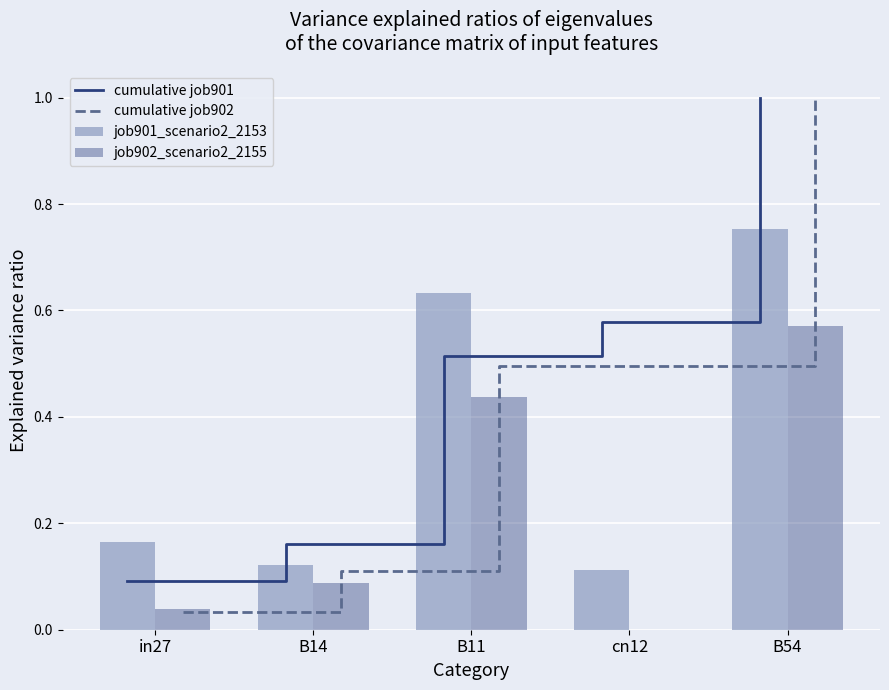

Reading left to right, what are all the values shown in this chart?

cumulative job901: in27=0.1	B14=0.2	B11=0.5	cn12=0.6	B54=1.0
cumulative job902: in27=0.0	B14=0.1	B11=0.5	cn12=0.5	B54=1.0
job901_scenario2_2153: in27=0.2	B14=0.1	B11=0.6	cn12=0.1	B54=0.8
job902_scenario2_2155: in27=0.0	B14=0.1	B11=0.4	cn12=0.0	B54=0.6